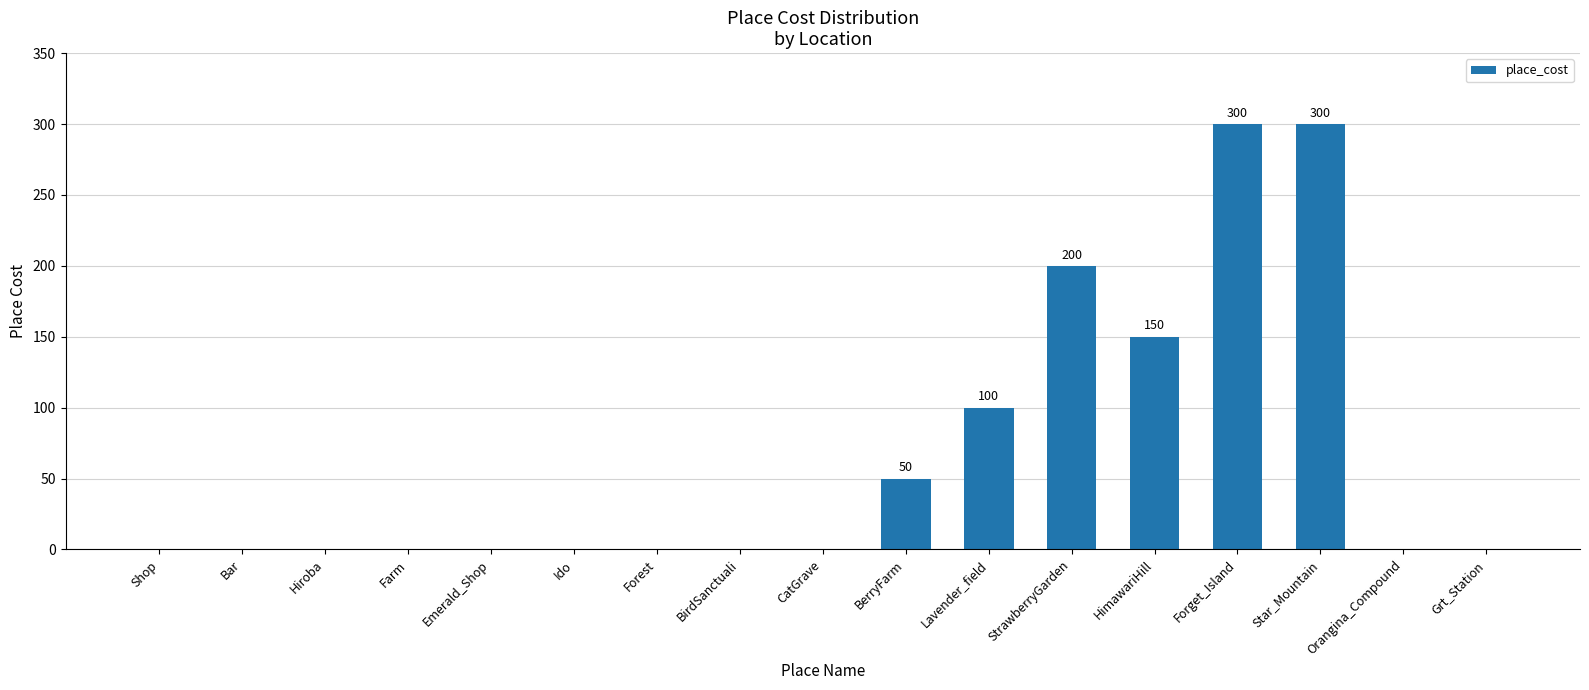

True or false: the data shows -133 at CatGrave.

False